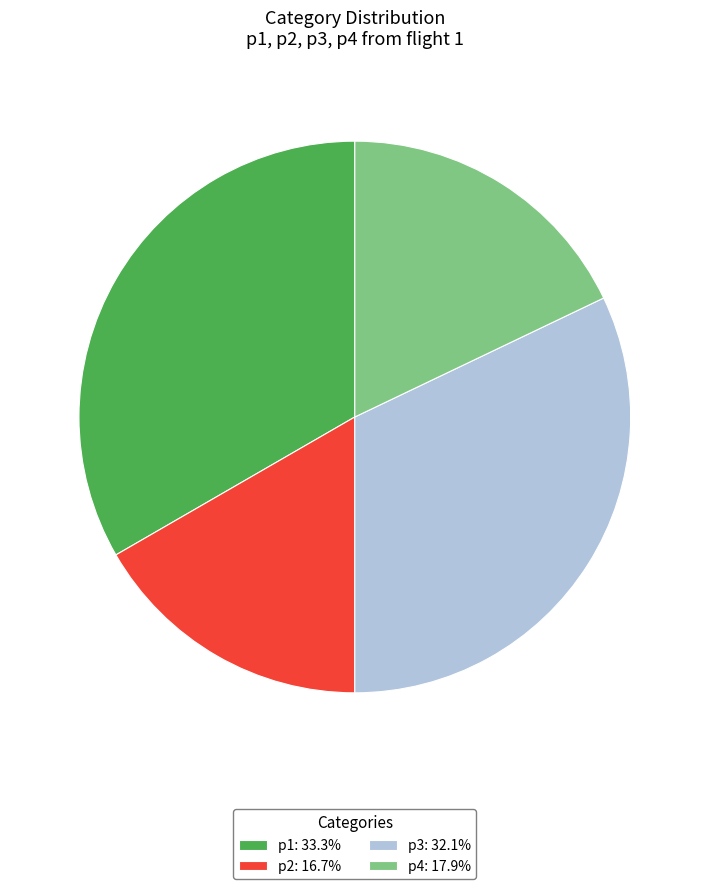

Approximately how many times larger is the value at p2: 16.7% compared to p4: 17.9%?

0.9